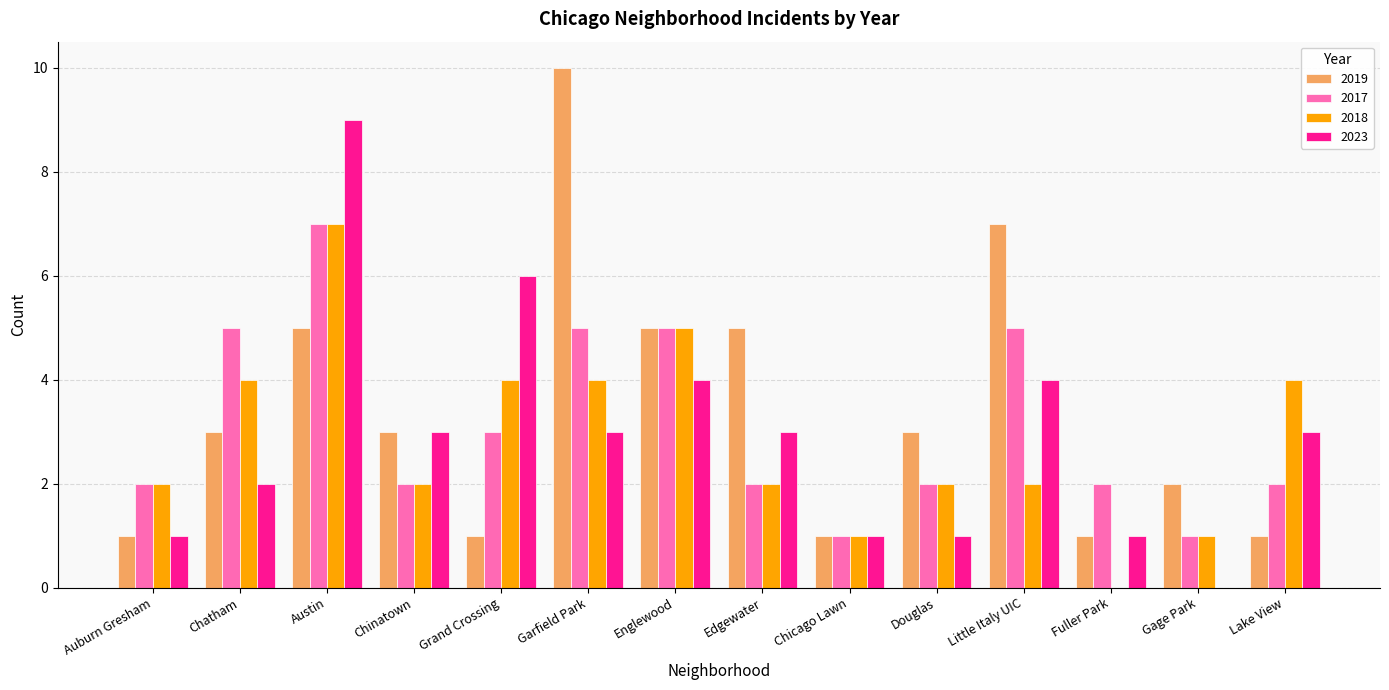

Count the 2019 values in the range 1 to 5.

12